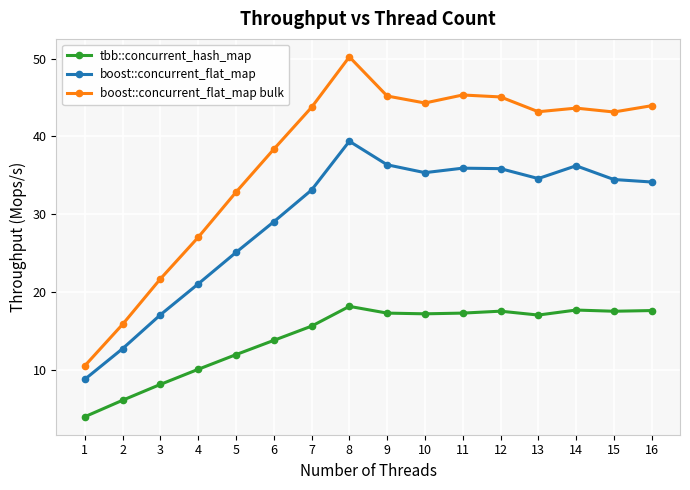

At which category does boost::concurrent_flat_map bulk reach its first local peak?

8